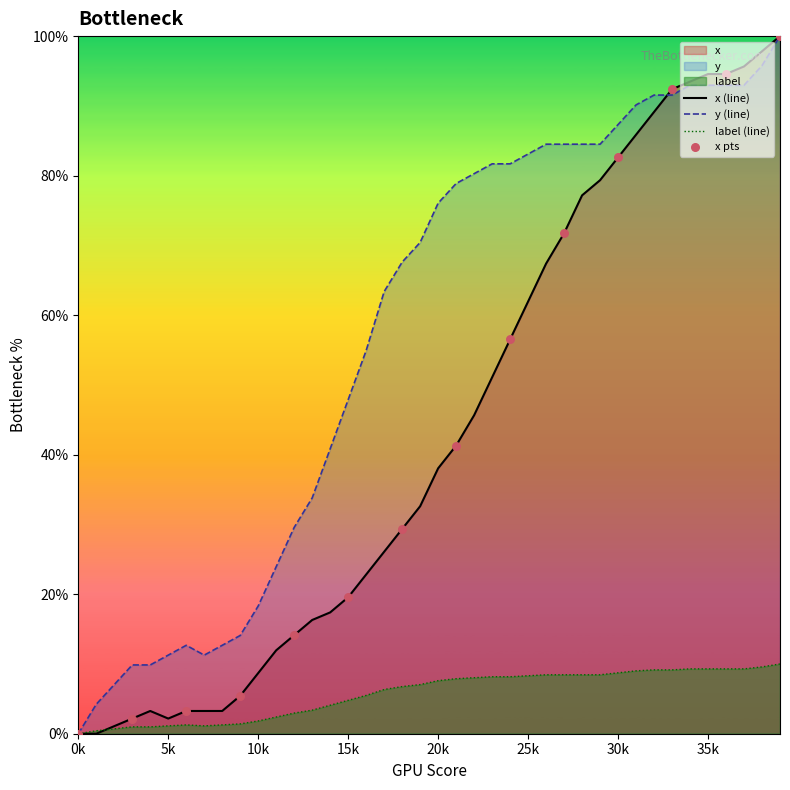

Is the value of x at 16 greater than the value of y at 2?

Yes